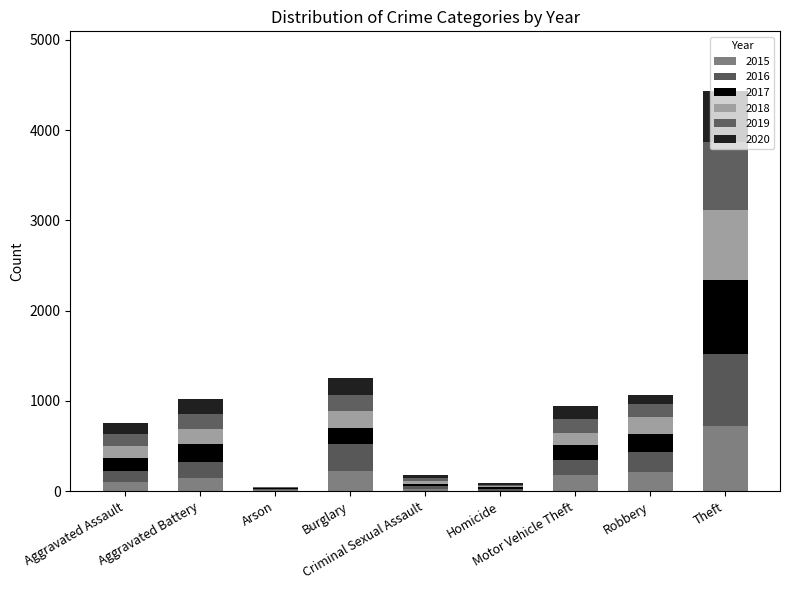

List the labels in order of 2016 value, smallest first.

Arson, Homicide, Criminal Sexual Assault, Aggravated Assault, Motor Vehicle Theft, Aggravated Battery, Robbery, Burglary, Theft